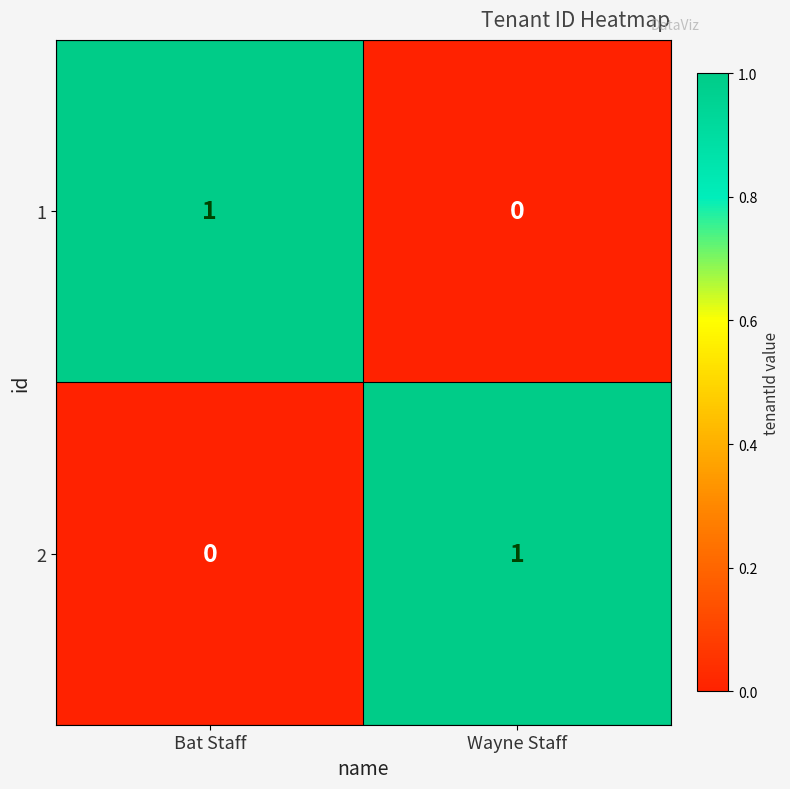

How many positive values does the 2 series have?

1